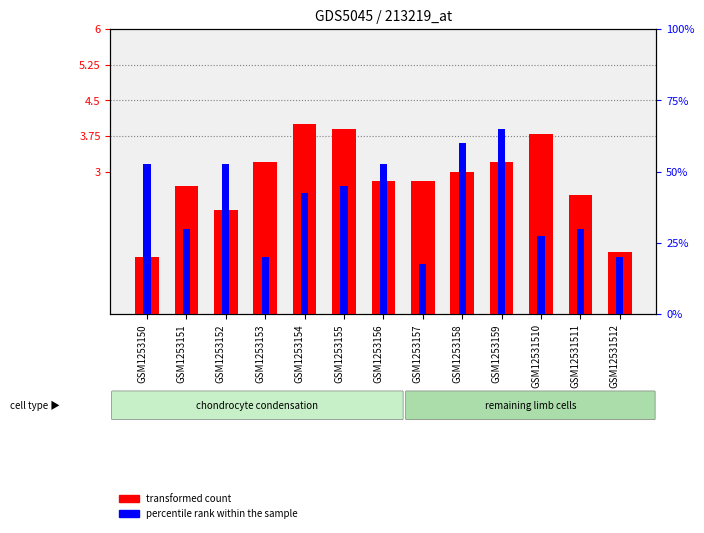

Reading left to right, list all the values displayed in this chart.

transformed count: 1.2	2.7	2.2	3.2	4.0	3.9	2.8	2.8	3.0	3.2	3.8	2.5	1.3
percentile rank within the sample: 52.5	30.0	52.5	20.0	42.5	45.0	52.5	17.5	60.0	65.0	27.5	30.0	20.0